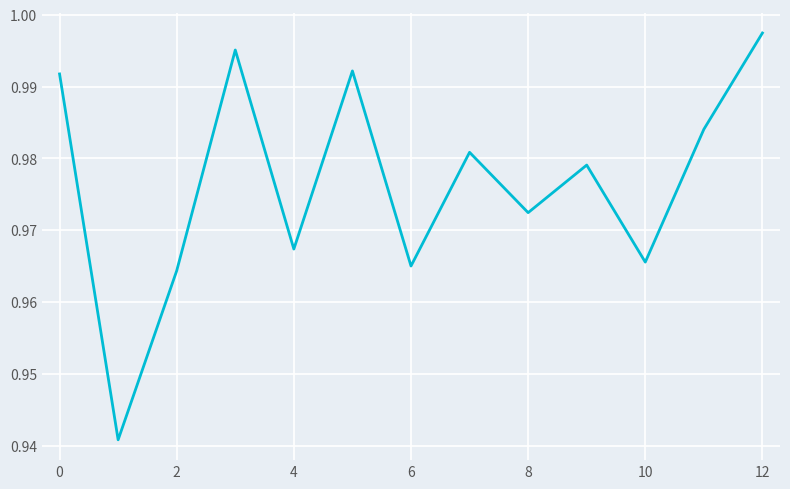

How many interior local valleys (lower than both neighbors) does the data have?

5